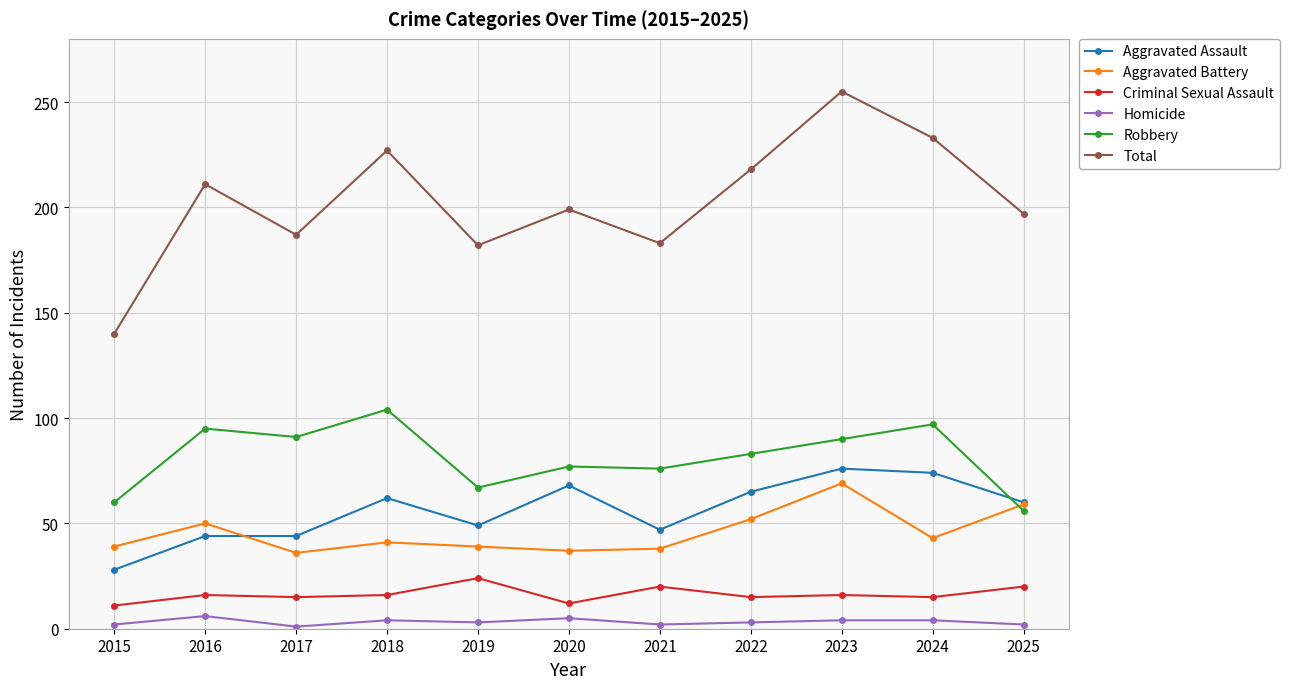

At how many categories does at least one series exceed 165?

10